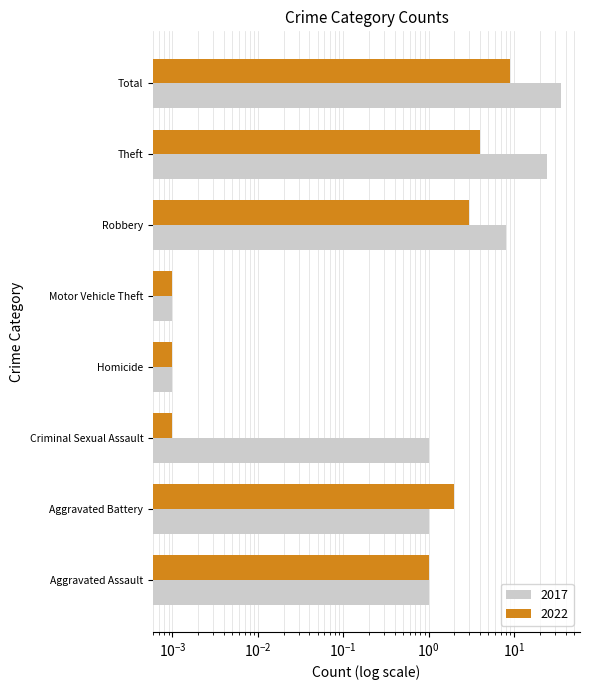

What is the difference between the maximum and minimum values in the 2022 series?

9.0